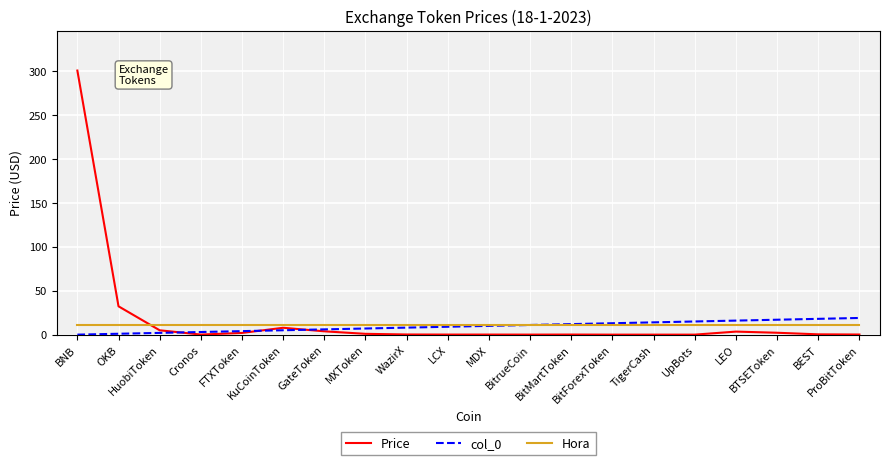

What is the maximum value shown in the chart?

300.9